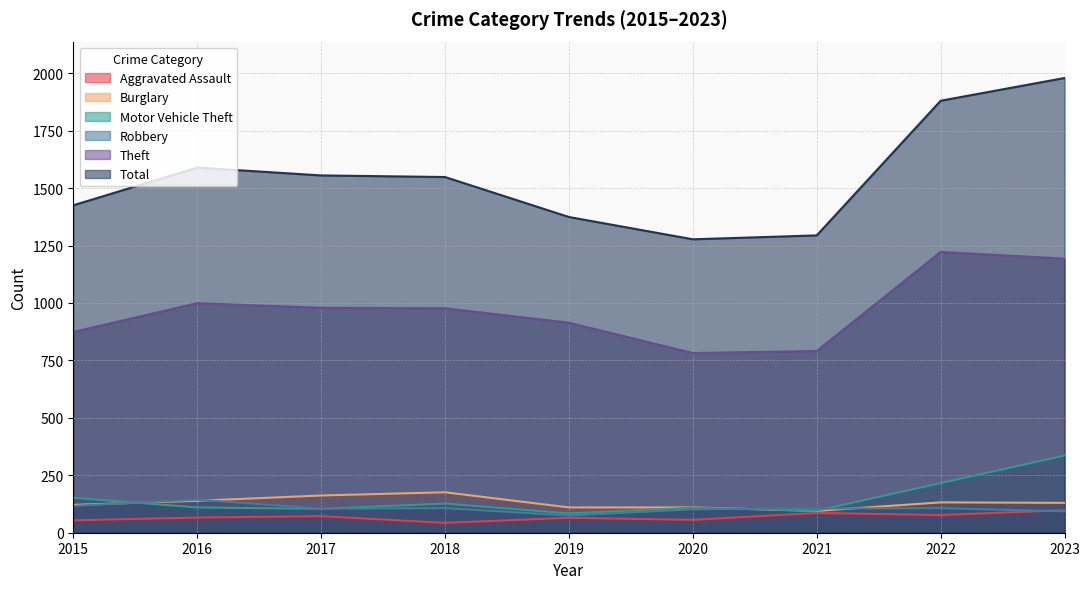

List the series in order of their peak value, lowest first.

Aggravated Assault, Robbery, Burglary, Motor Vehicle Theft, Theft, Total